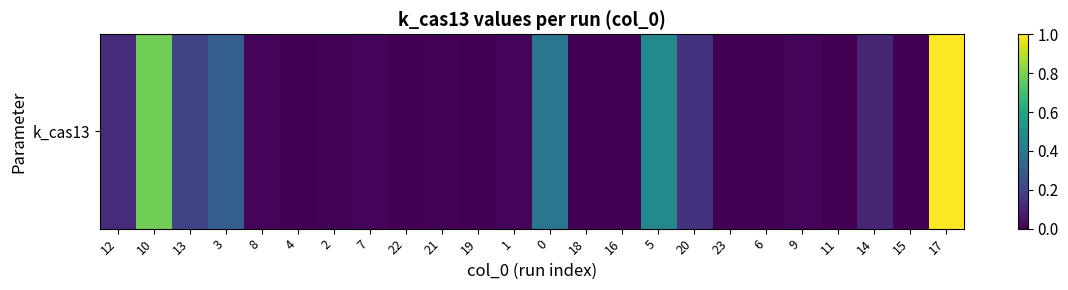

Reading left to right, extract all data points from this chart.

0.1	0.8	0.2	0.3	0.0	0.0	0.0	0.0	0.0	0.0	0.0	0.0	0.4	0.0	0.0	0.5	0.1	0.0	0.0	0.0	0.0	0.1	0.0	1.0